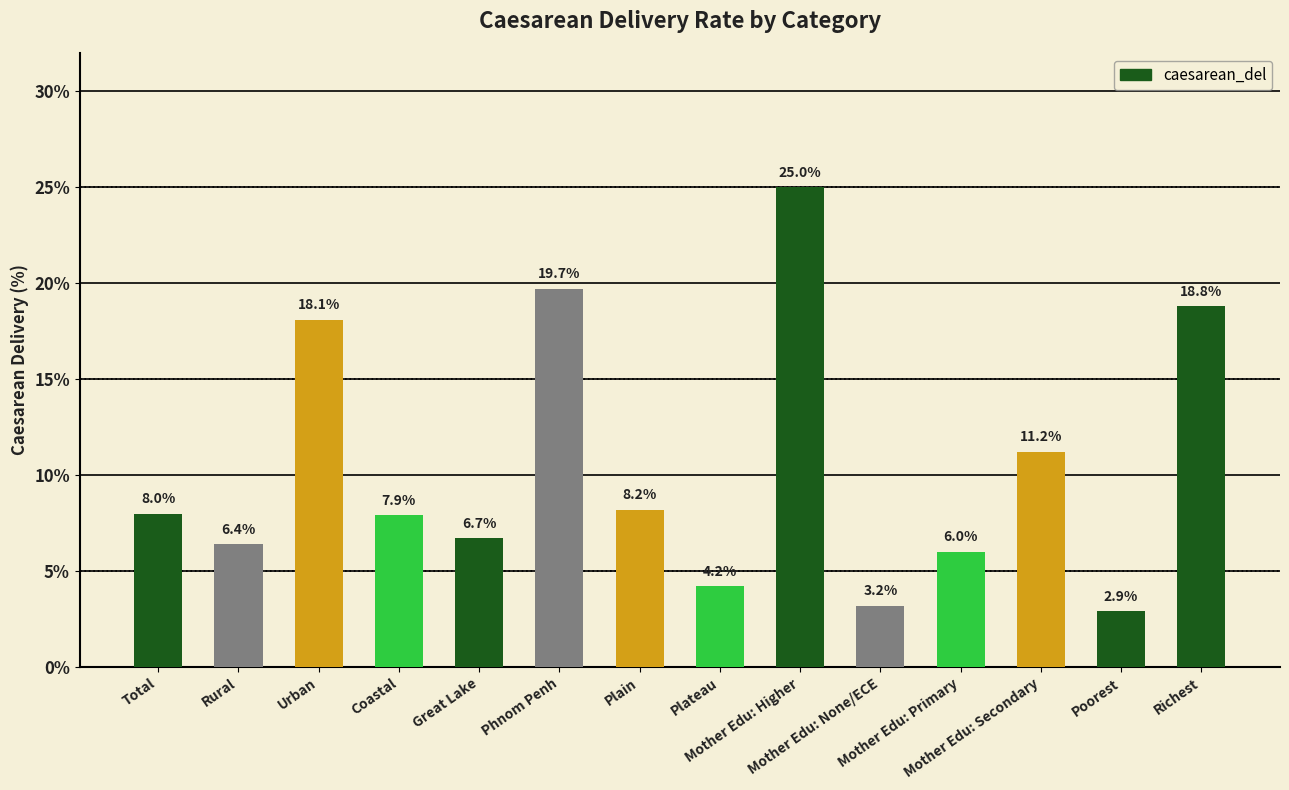

What is the ratio of the value at Plain to the value at Richest?

0.4